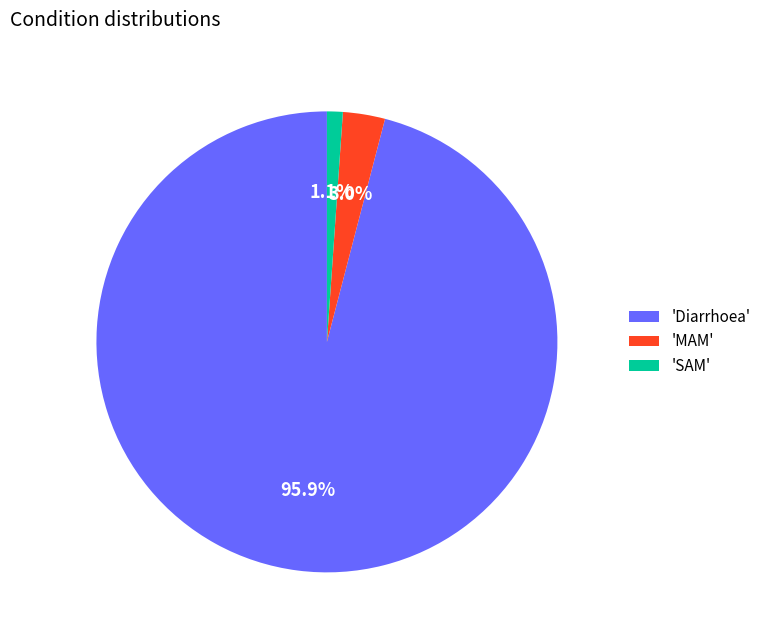

Does 'MAM' represent more than half of the total?

No